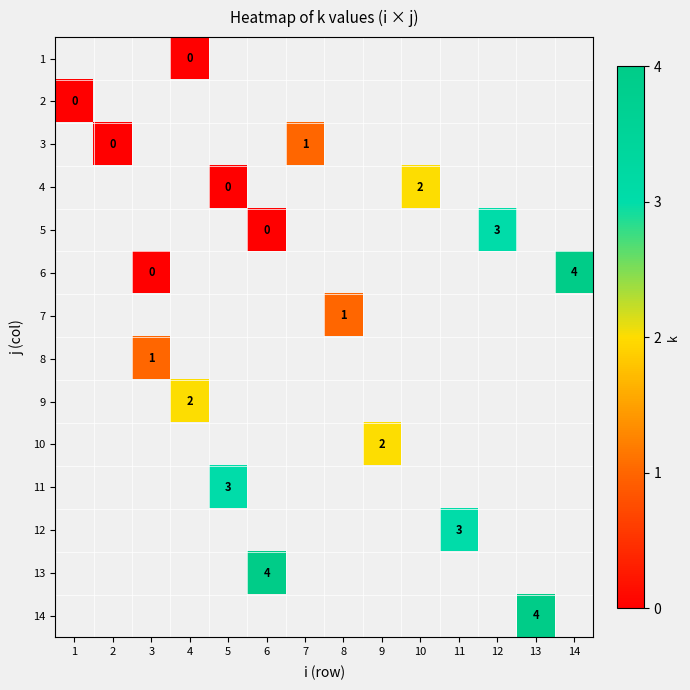

Count the number of data series in this chart.

14